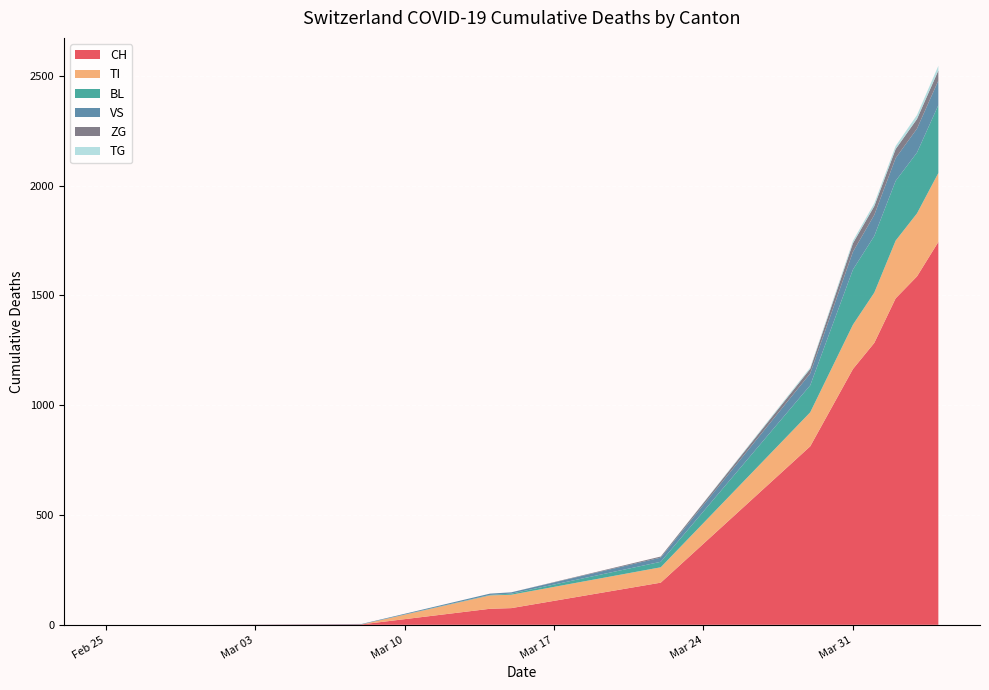

The value of CH at Mar 31 is 1165. True or false?

True